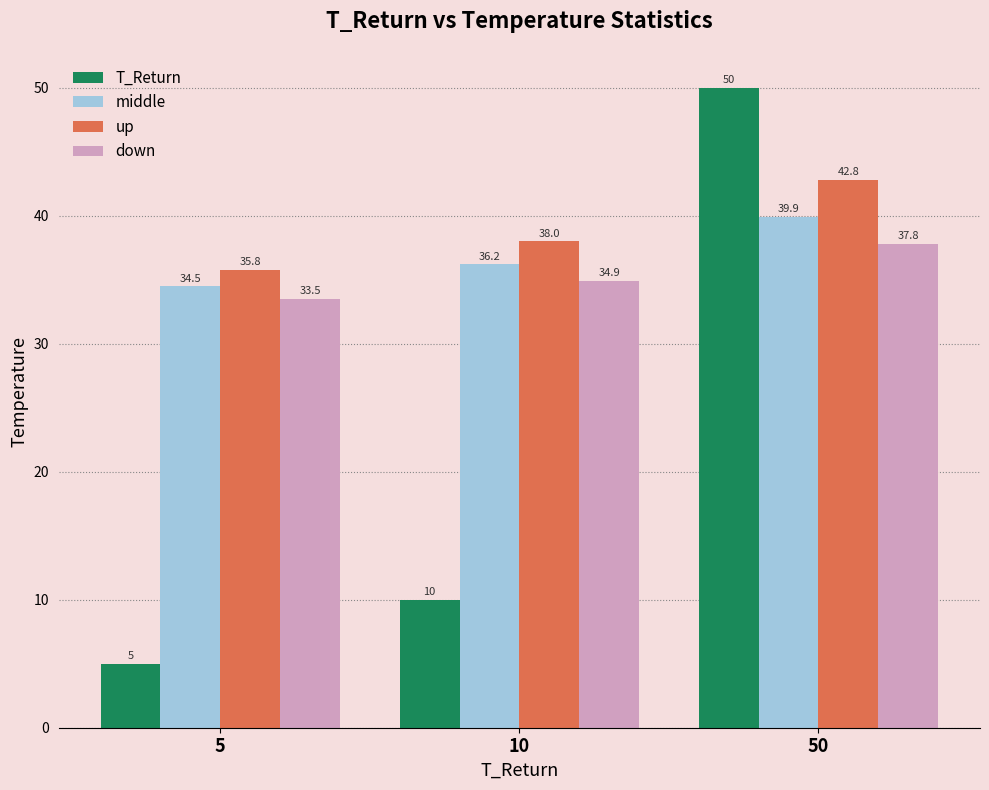

Which category has the highest value in the down series?

50